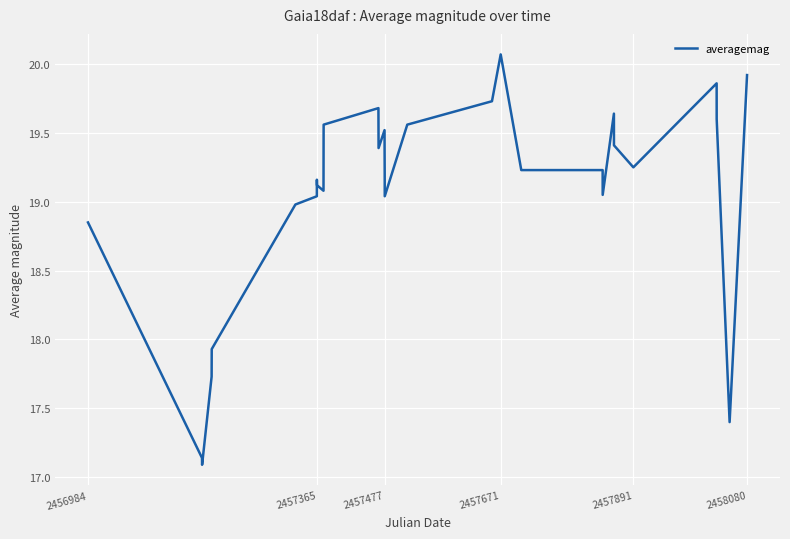

What is the greatest value displayed?

20.1